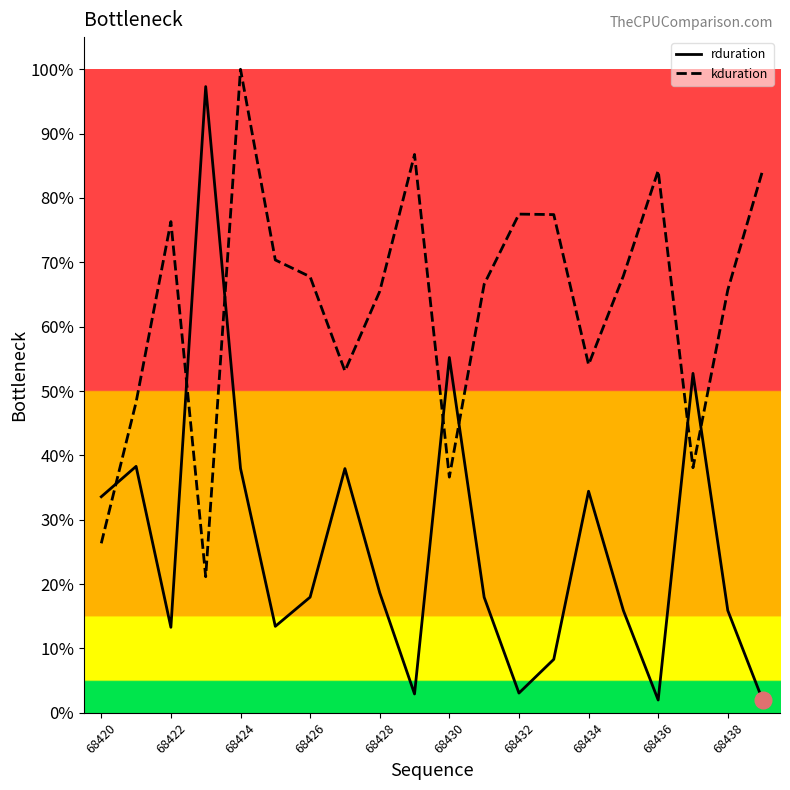

Reading left to right, what are all the values shown in this chart?

rduration: 0.3	0.4	0.1	1.0	0.4	0.1	0.2	0.4	0.2	0.0	0.6	0.2	0.0	0.1	0.3	0.2	0.0	0.5	0.2	0.0
kduration: 0.3	0.5	0.8	0.2	1.0	0.7	0.7	0.5	0.7	0.9	0.4	0.7	0.8	0.8	0.5	0.7	0.8	0.4	0.7	0.8